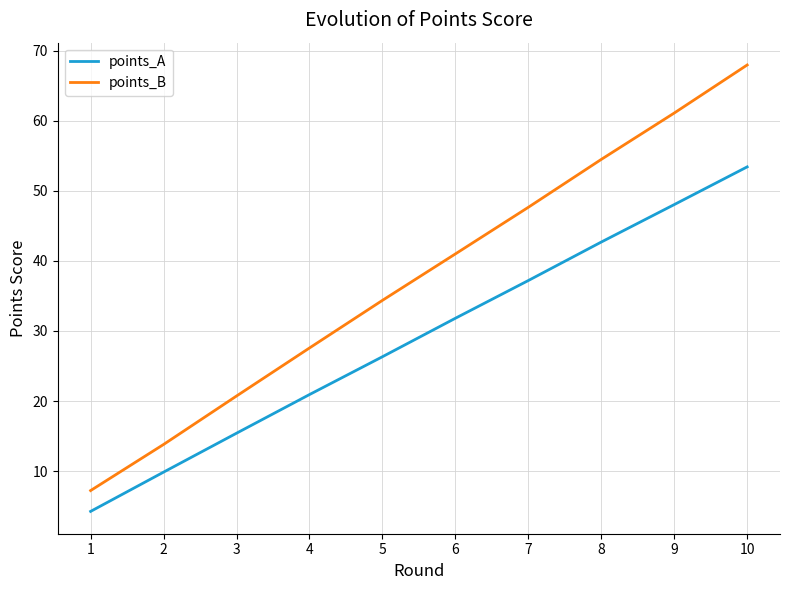

What is the greatest value displayed?

67.9